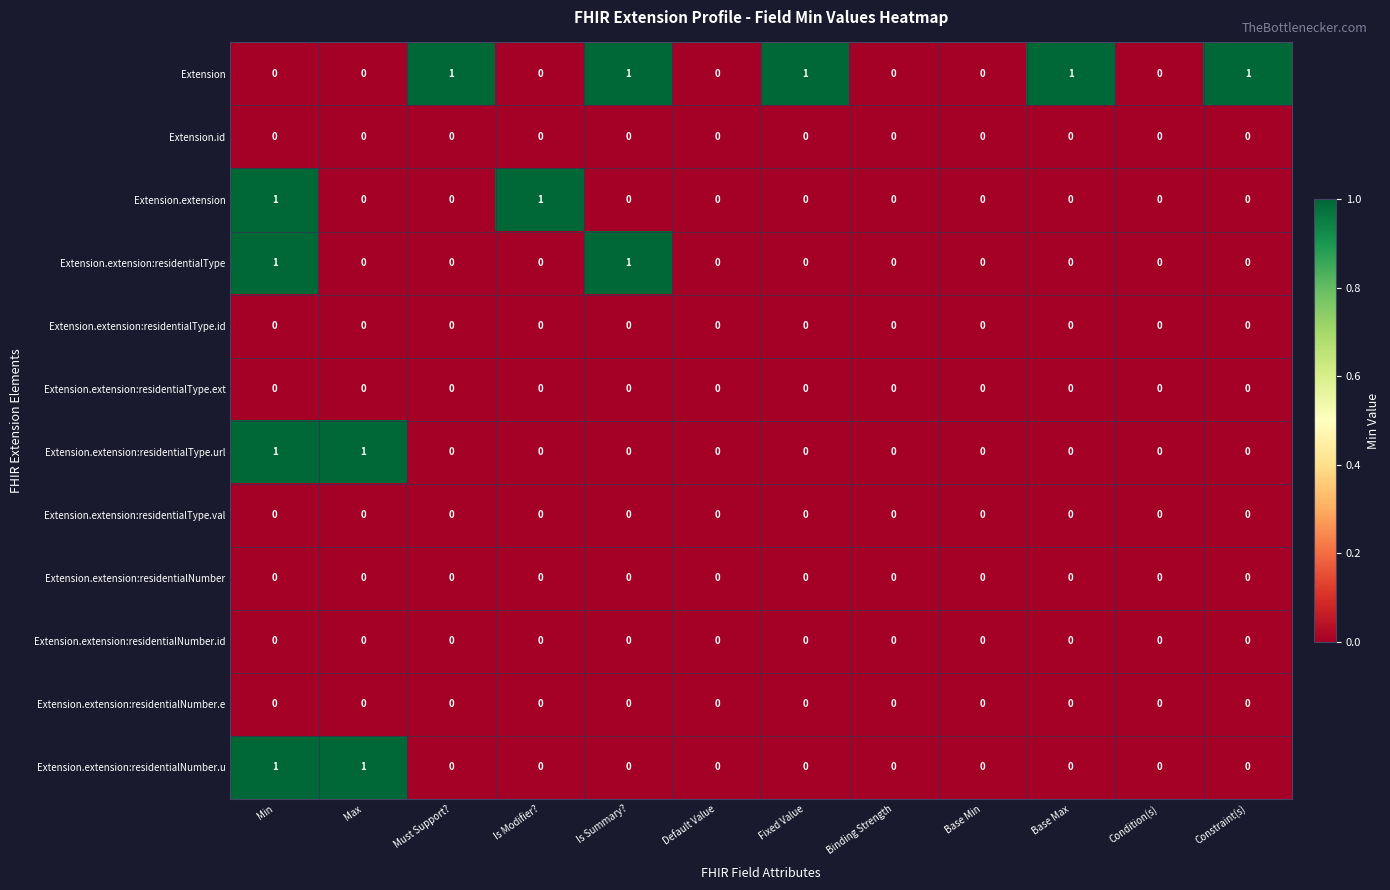

What is the total value across all series at Base Max?

1